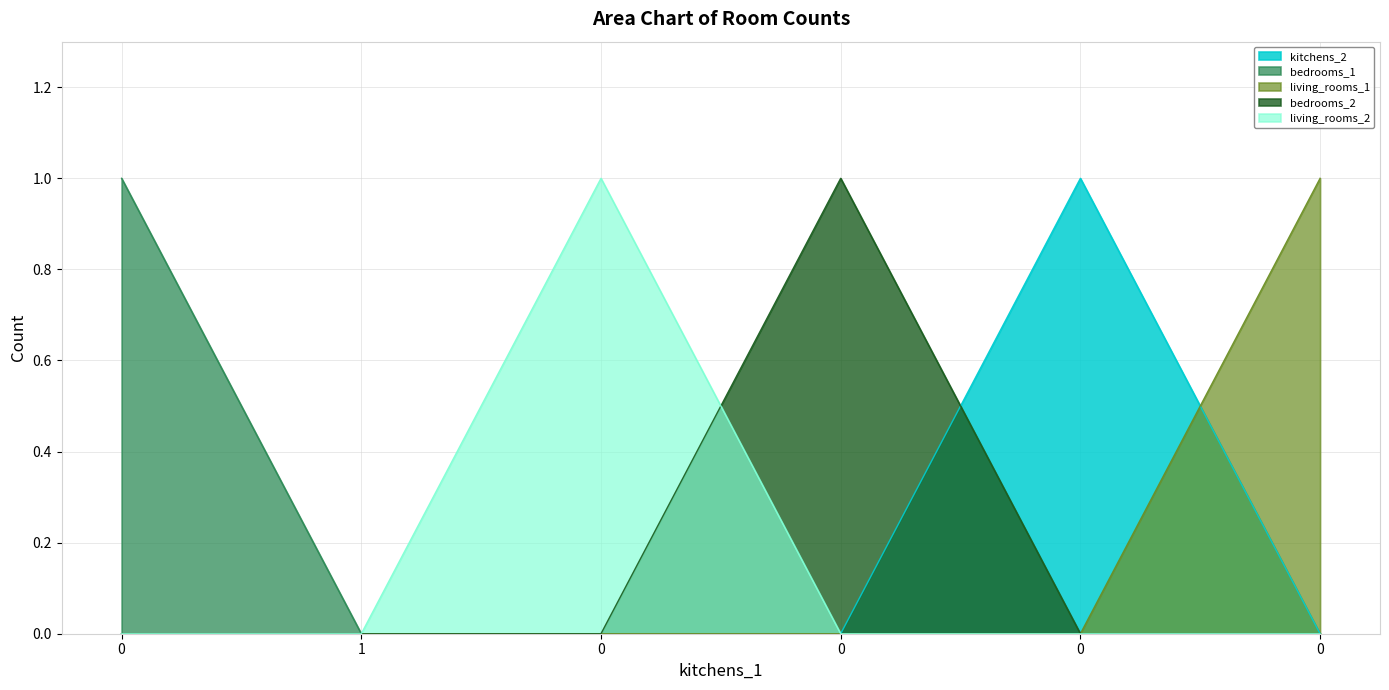

Which series ends up on top after the final intersection of bedrooms_2 and kitchens_2?

kitchens_2